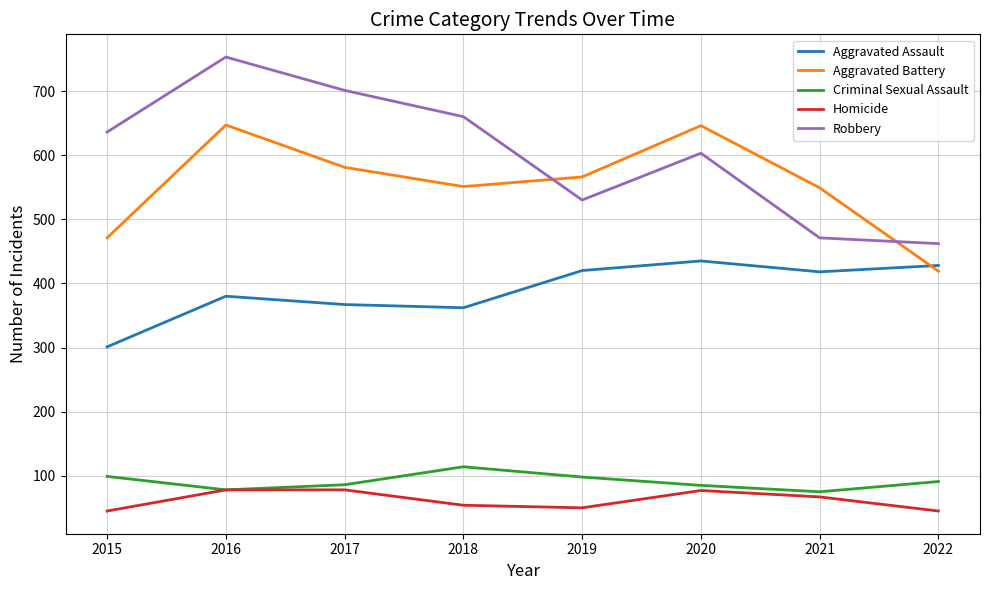

How many series are shown in this chart?

5